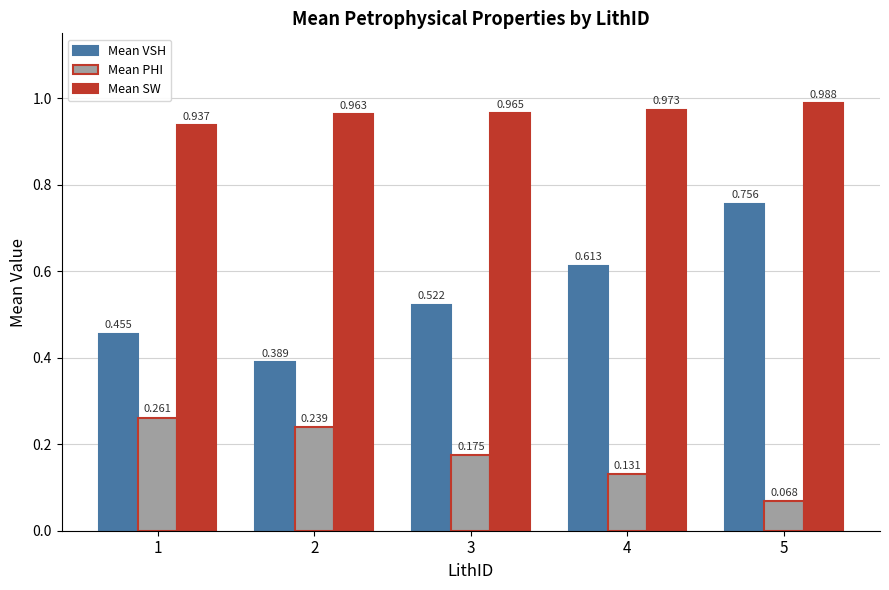

Which series has the widest spread of values?

Mean VSH